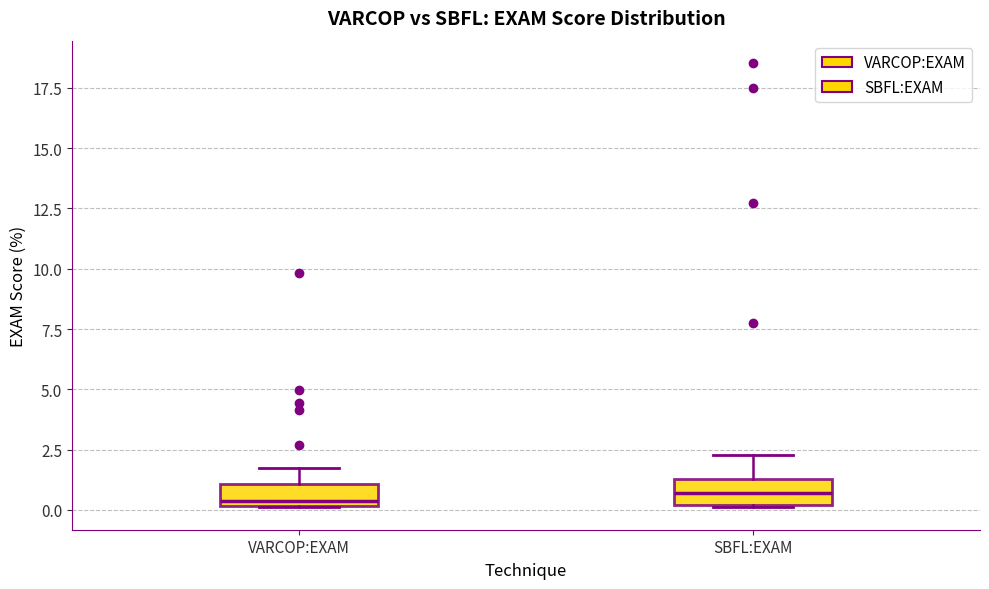

Reading left to right, read every box against the y-axis: the position of its median line, the range the box covers, and the ends of its whiskers. The values are not printed on the chart, so give them approximately, as read against the axis.

VARCOP:EXAM: median 0.5, box 0.0 to 1.0, whiskers 0.0 to 2.0
SBFL:EXAM: median 0.5, box 0.0 to 1.5, whiskers 0.0 to 2.5